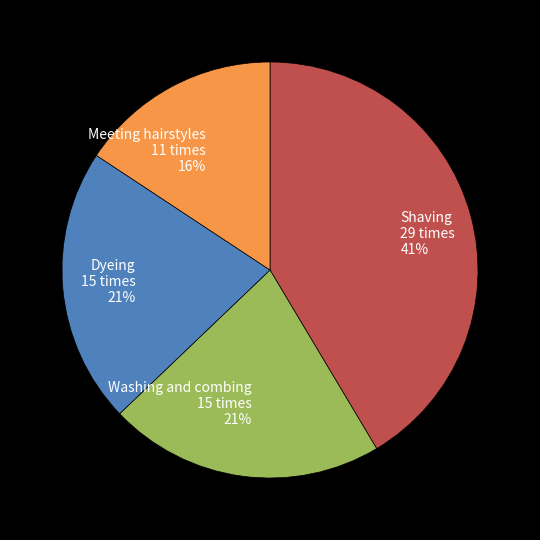

To the nearest percent, what is the combined percentage of Shaving and Washing and combing?

63%